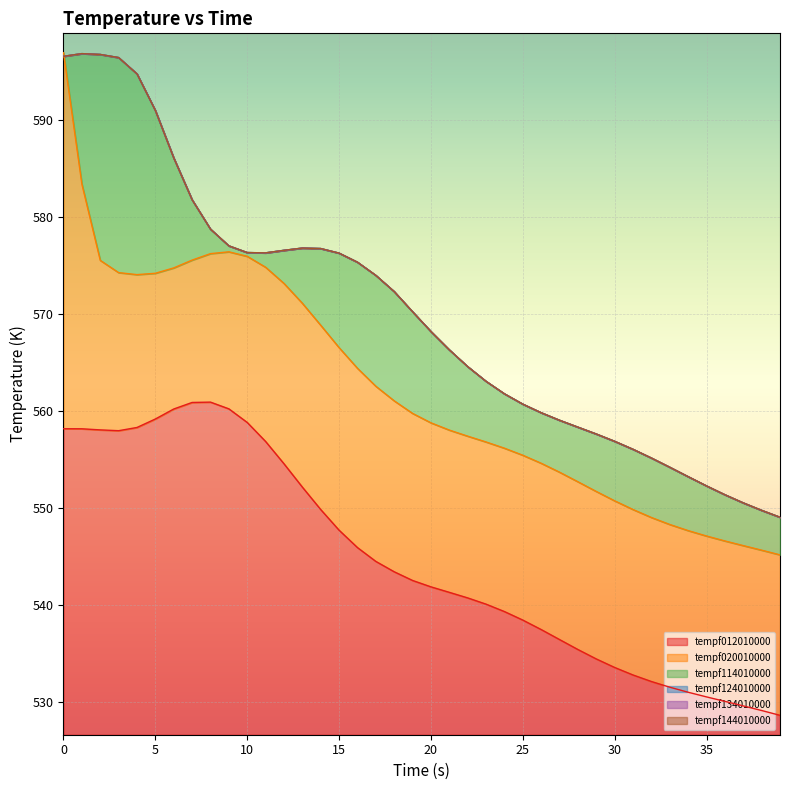

What is the sum of the tempf144010000 values at 31 and 28?

1114.4